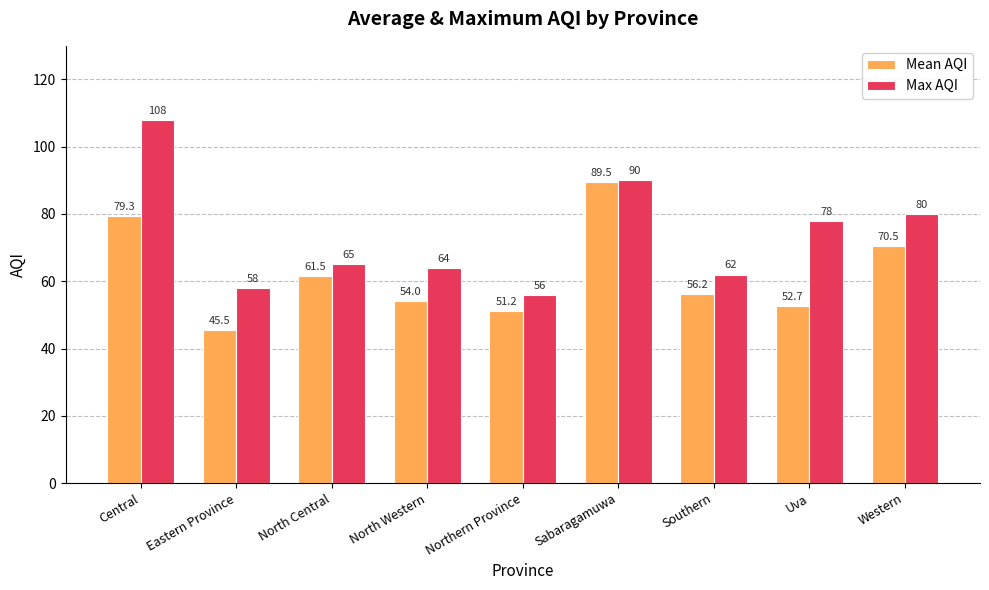

Between Eastern Province and North Central, which series saw the biggest shift?

Mean AQI